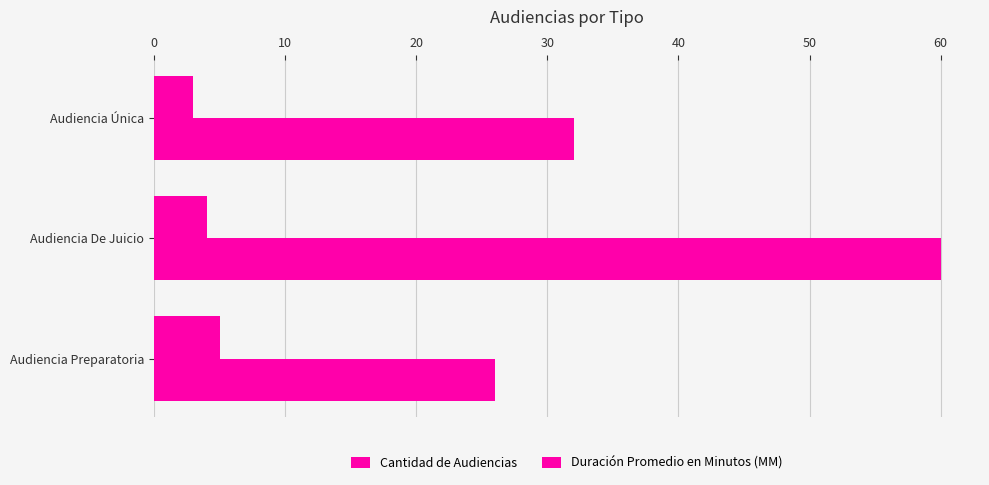

How many data points in Cantidad de Audiencias are less than 4?

1